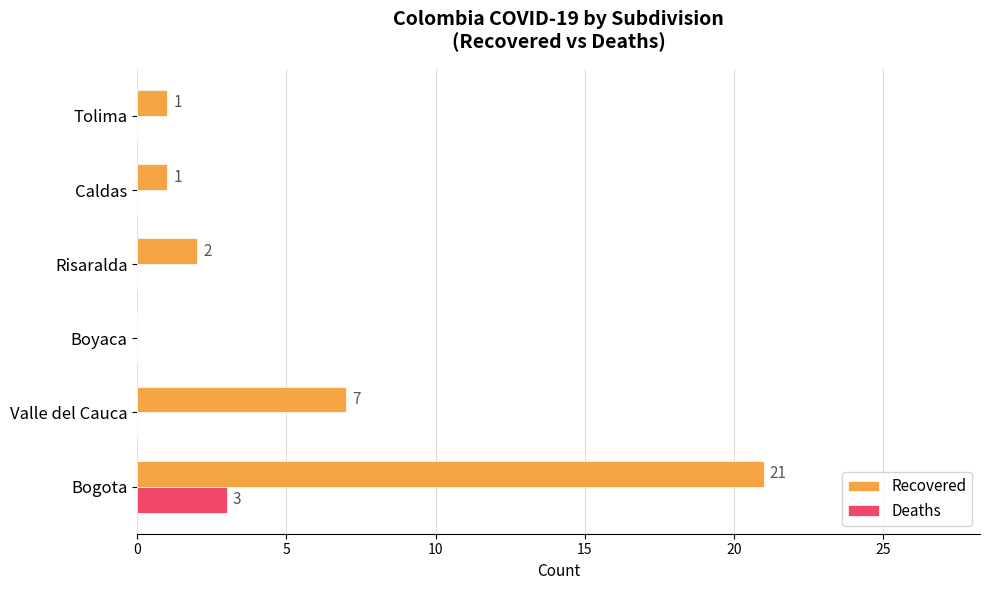

The Deaths series shows 3 at Bogota. True or false?

True